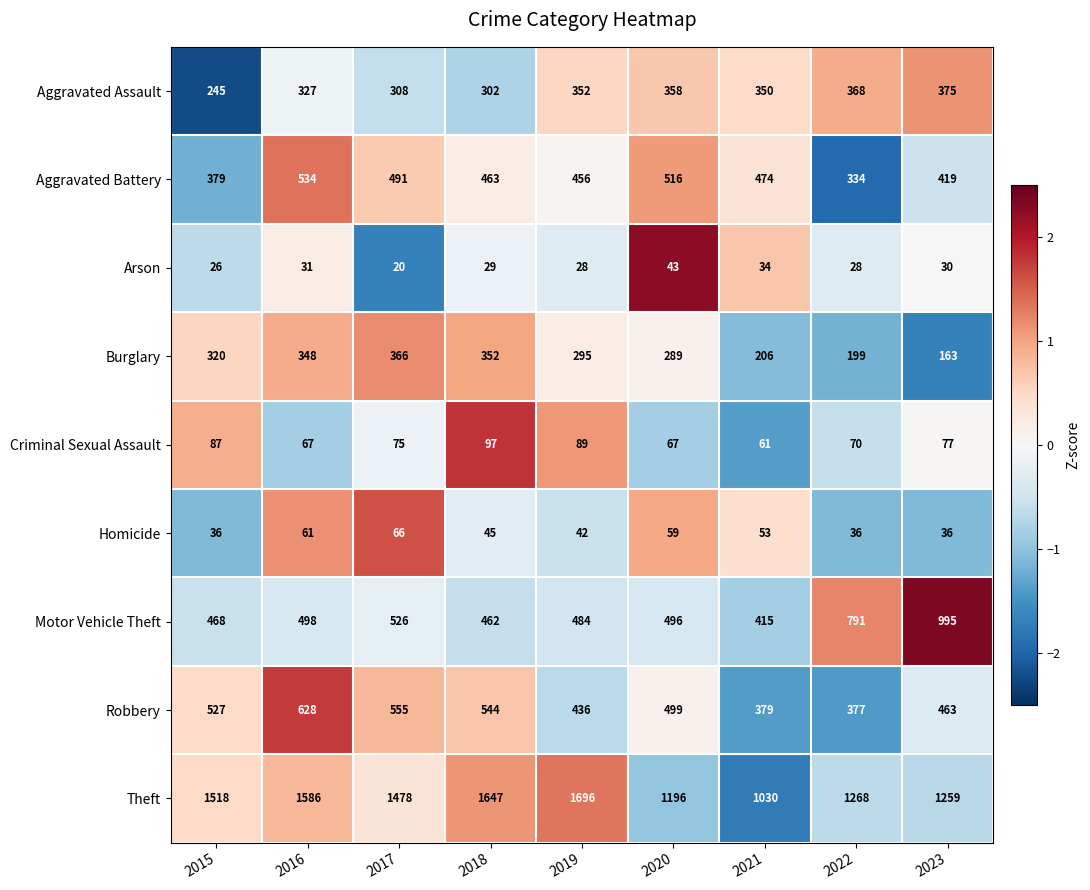

Between 2017 and 2020, which series saw the biggest shift?

Theft